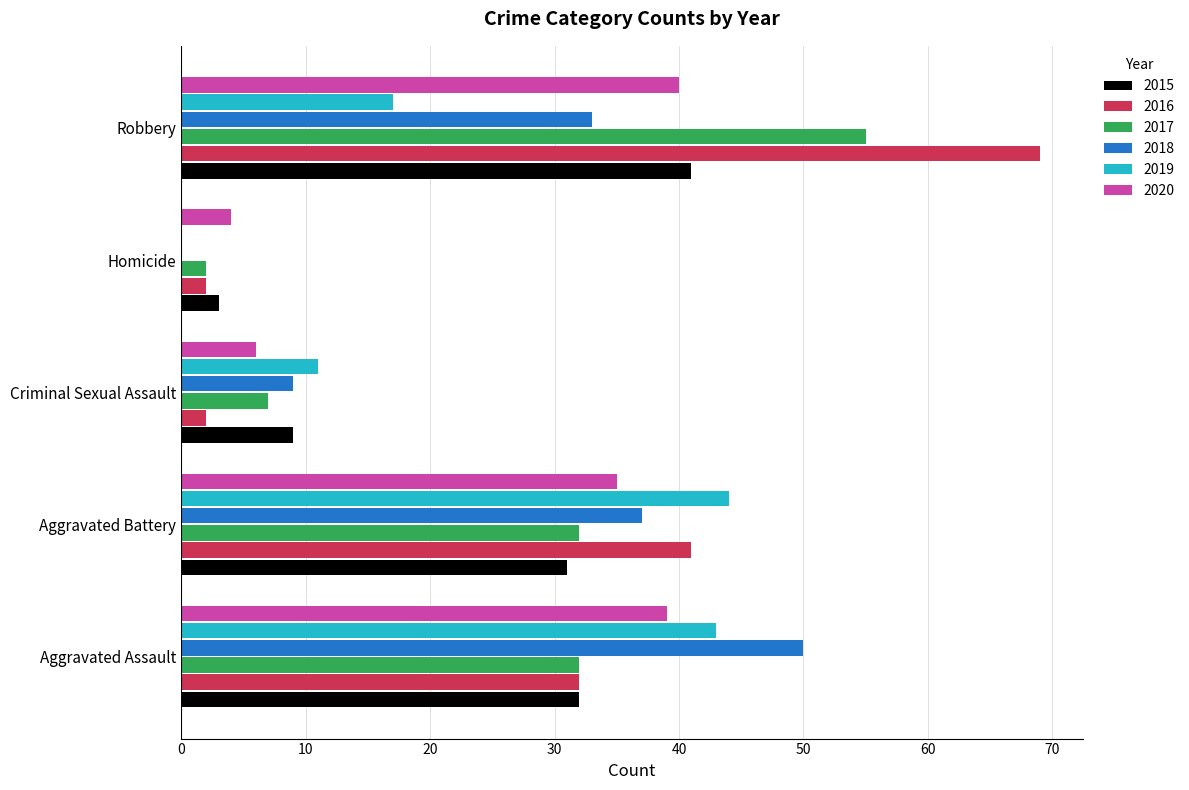

The 2015 series shows 31 at Aggravated Battery. True or false?

True